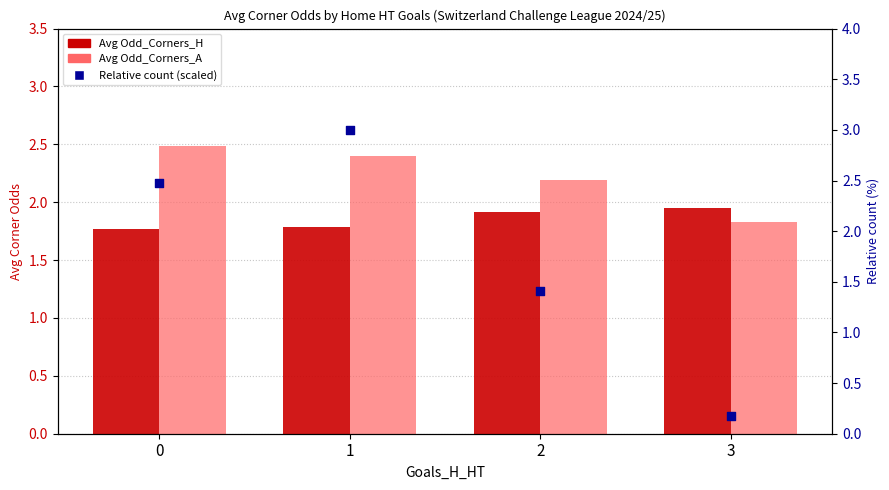

Which series has the largest total across all categories?

Avg Odd_Corners_A